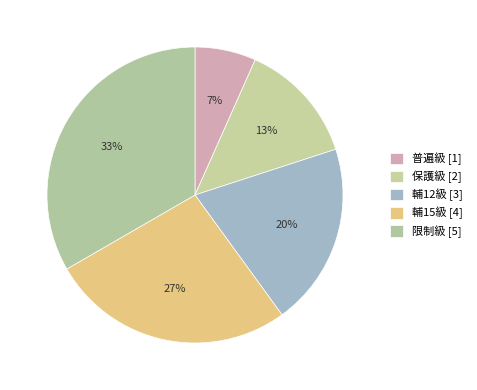

Count the number of slices in the pie.

5